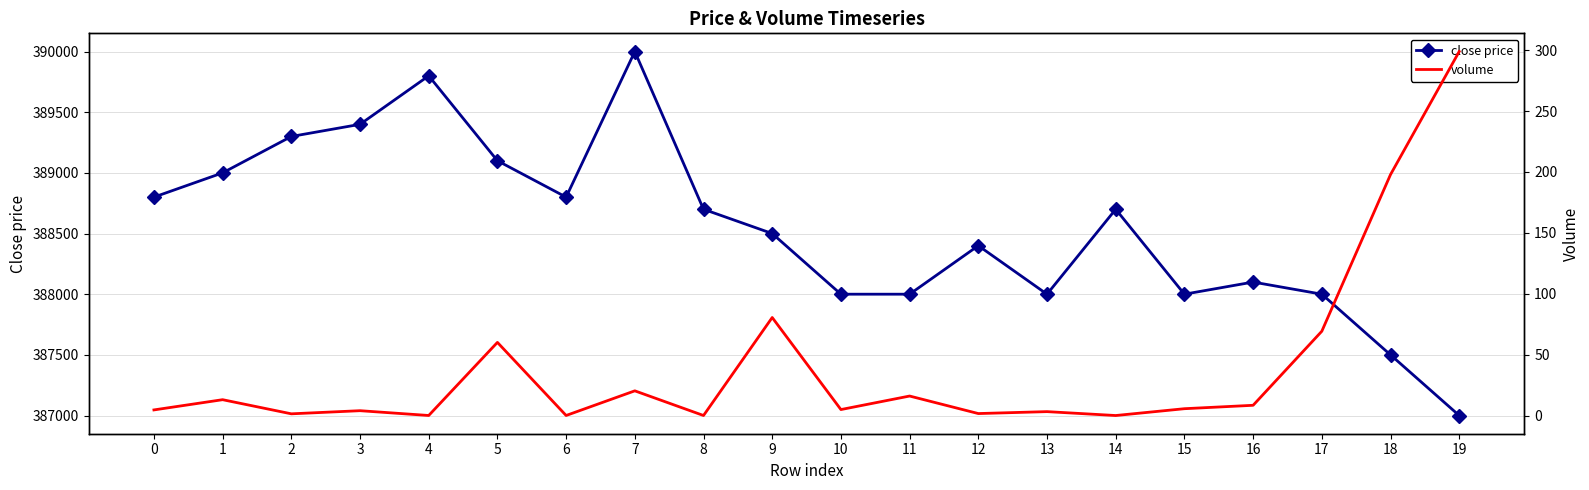

Which has a higher value, 5 or 10?

5